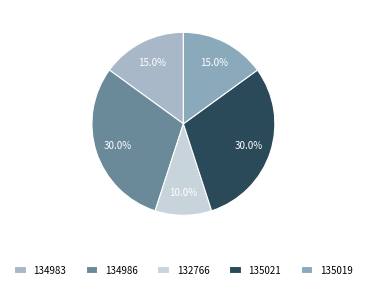

How many slices are in this pie chart?

5